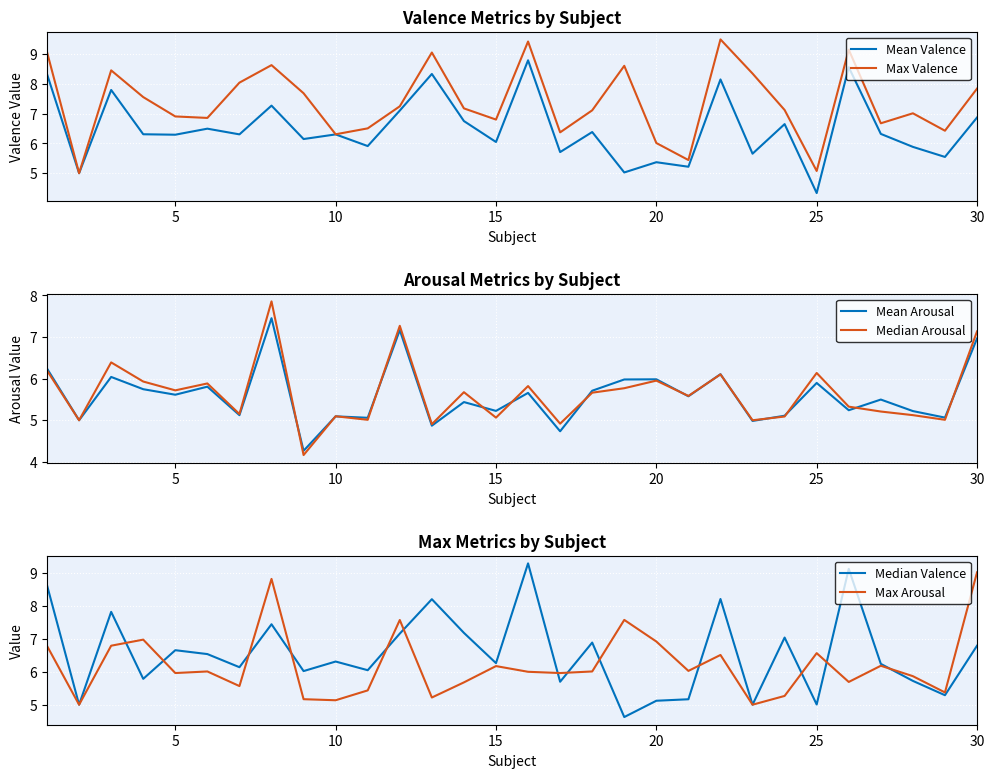

What are all the series names shown in the legend?

Mean Valence, Max Valence, Mean Arousal, Median Arousal, Median Valence, Max Arousal